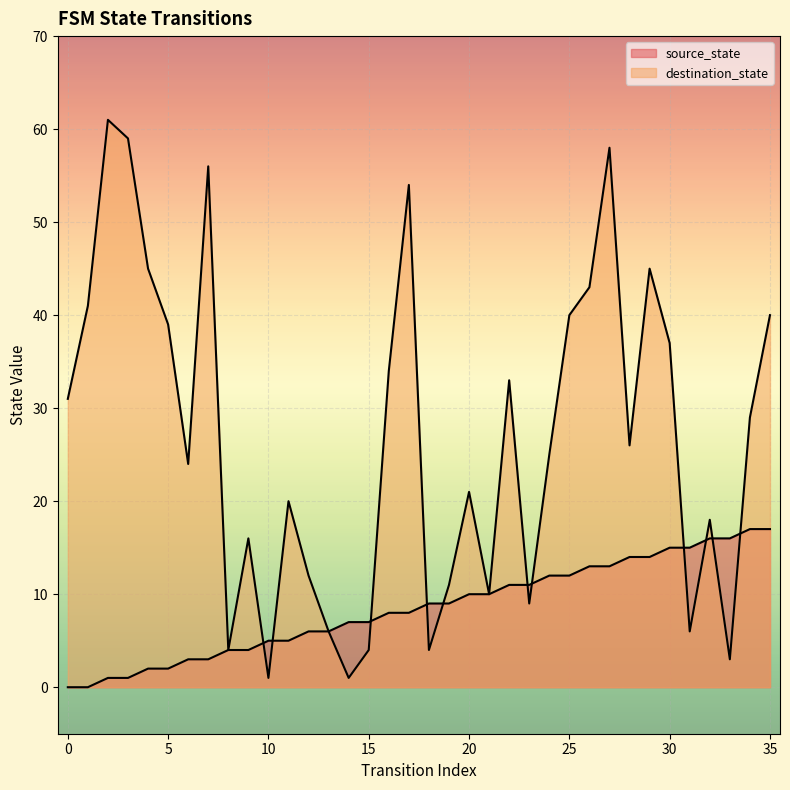

What is the difference between the maximum and second lowest values in the source_state series?

17